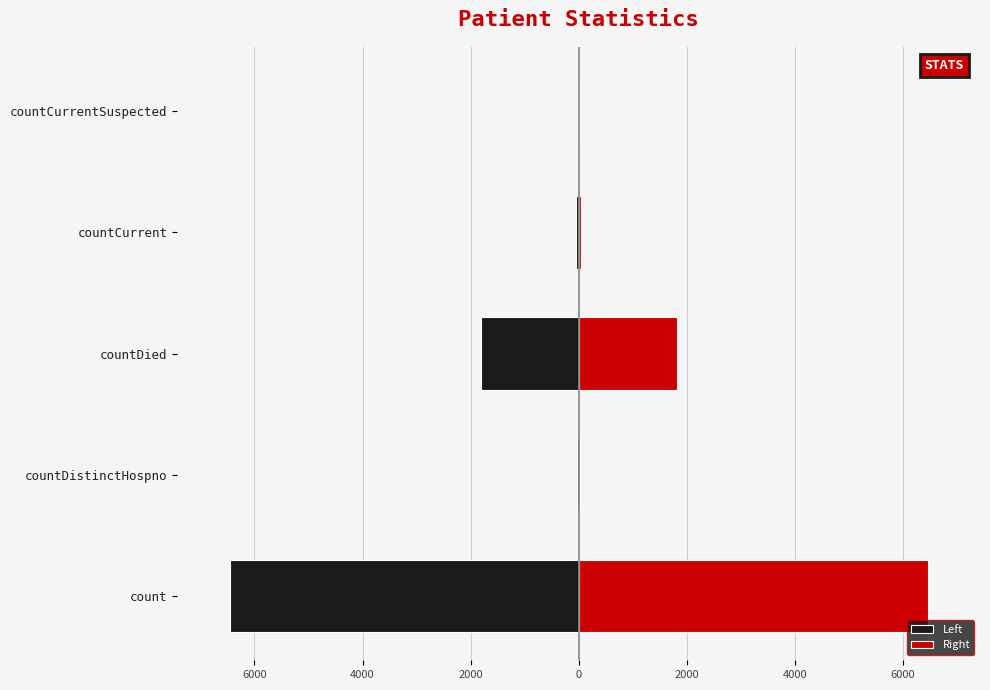

What is the value of the Left bar at the 4th from the left?

-49.0